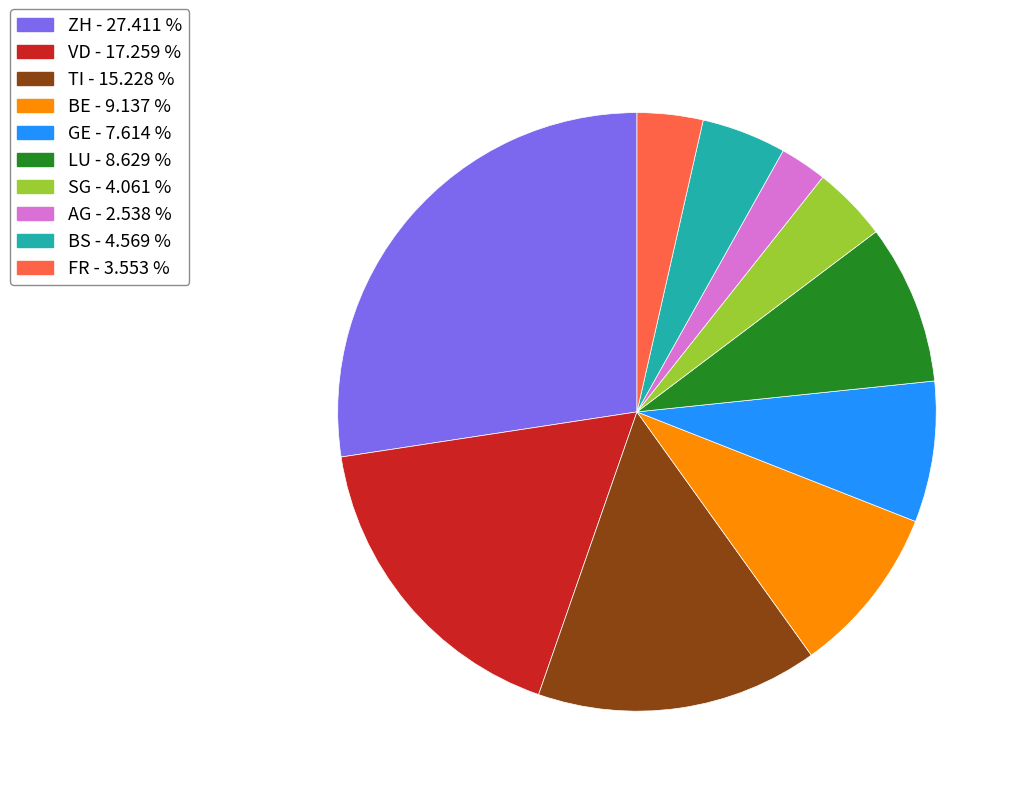

Between BS and ZH, which is larger?

ZH